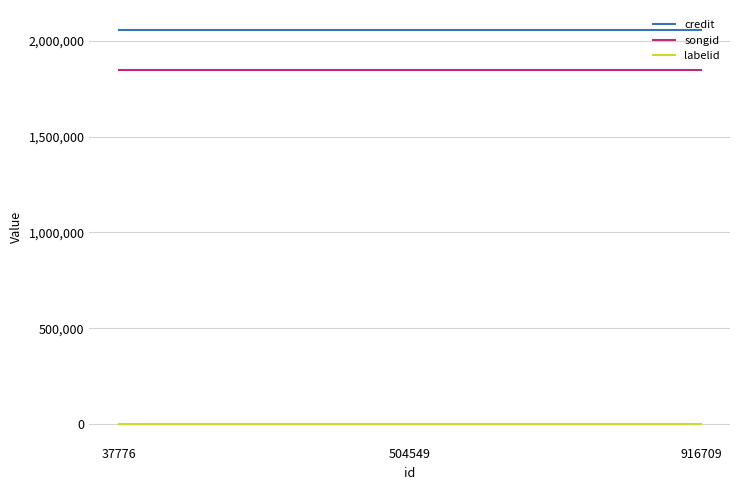

At 37776, list the series in order from largest to smallest.

credit, songid, labelid